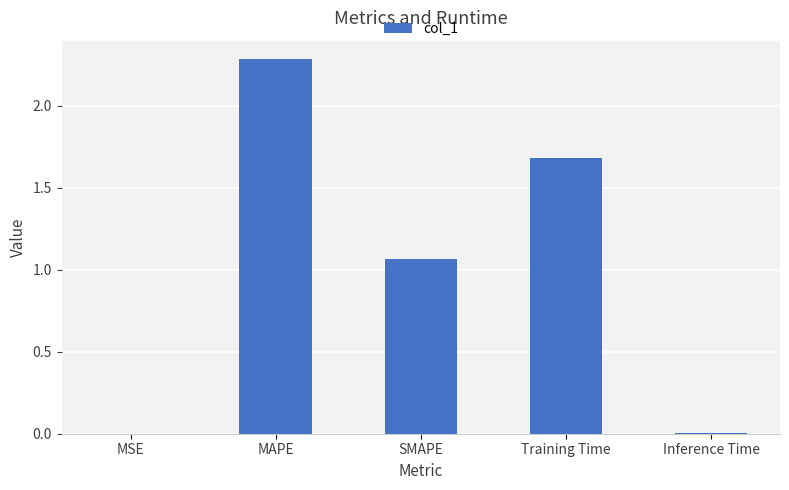

What value does the data have at MAPE?

2.3